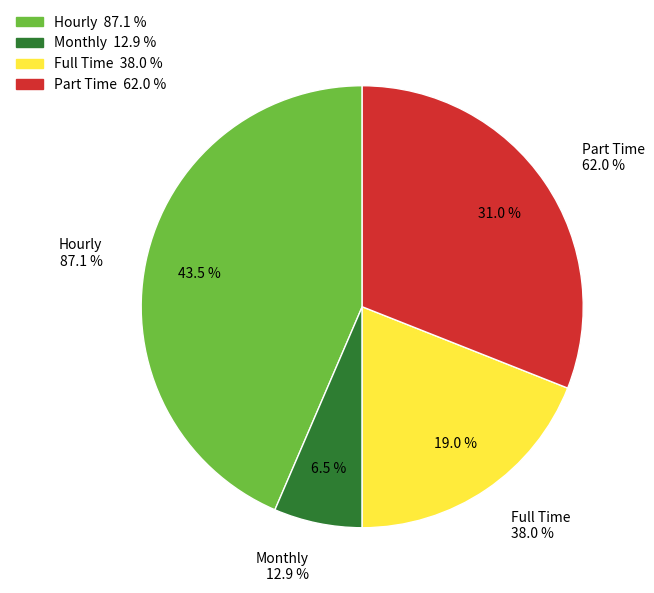

To the nearest percent, what is the difference between the largest and smallest slice percentages?

37%